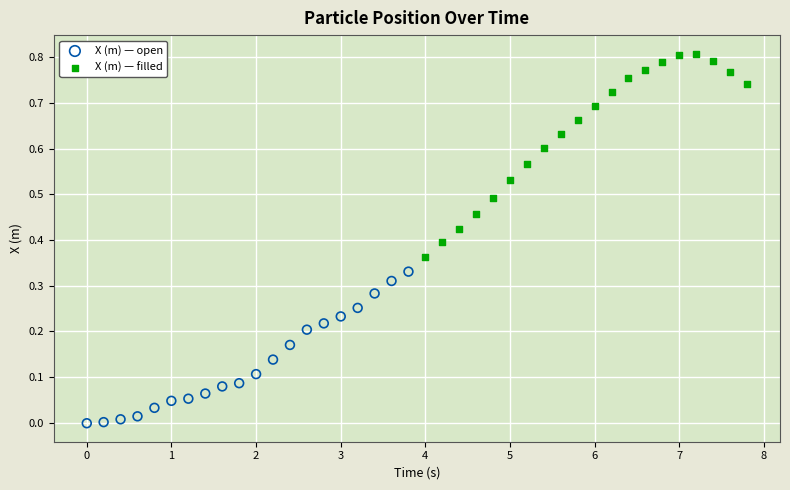

Which series reaches the minimum Y coordinate?

X (m) — open